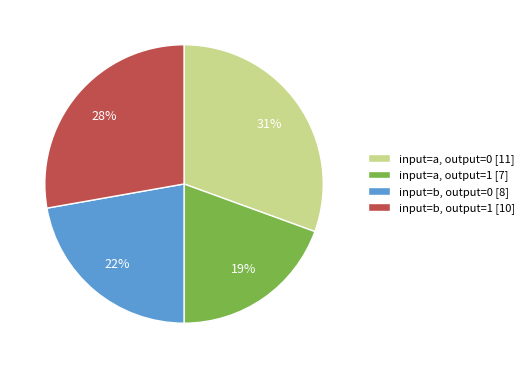

Is input=b, output=0 [8] the majority of the pie?

No